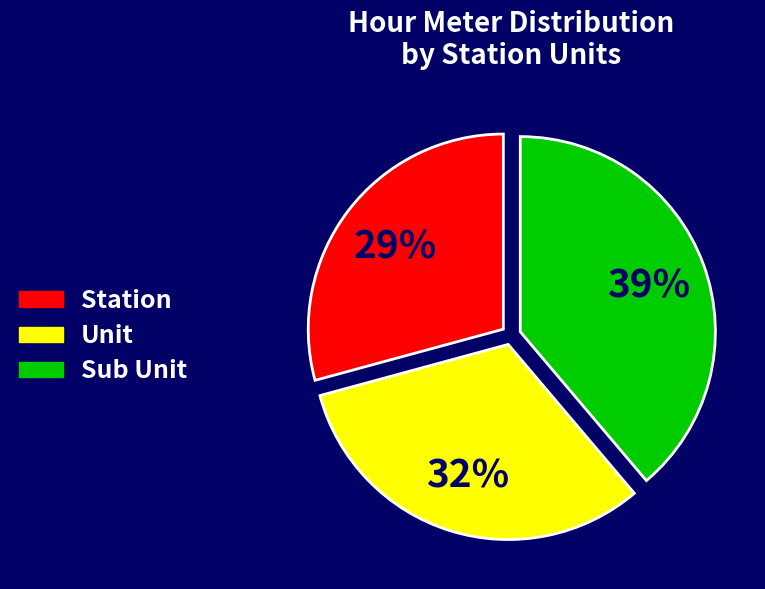

To the nearest percent, what is the average slice percentage?

33%